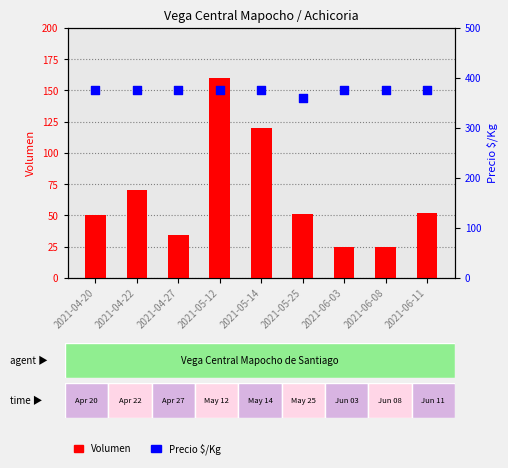

At how many categories does at least one series exceed 331?

9